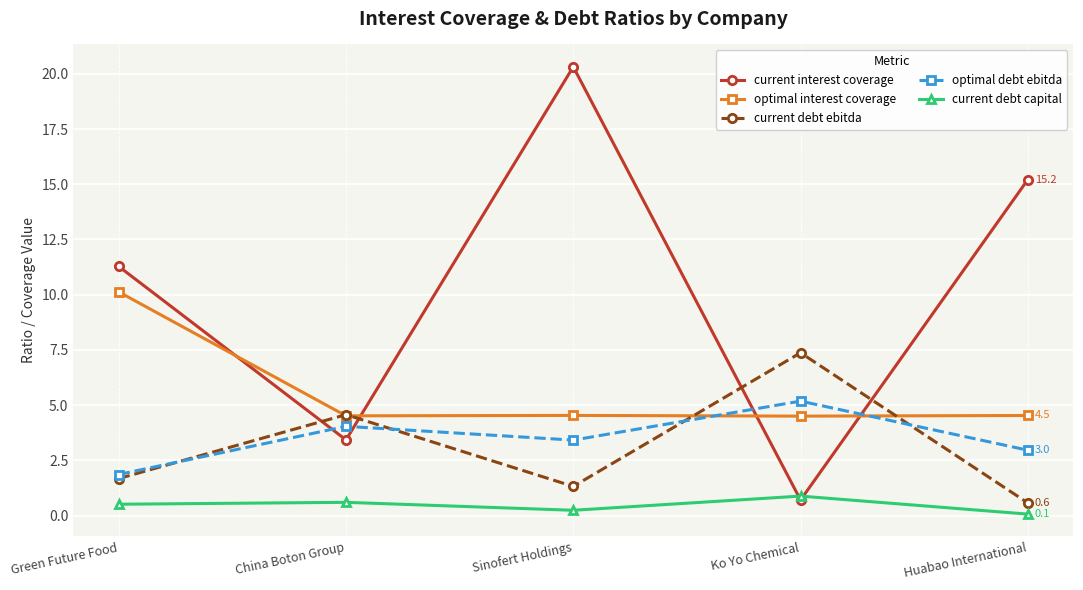

What position from the right is Ko Yo Chemical?

2